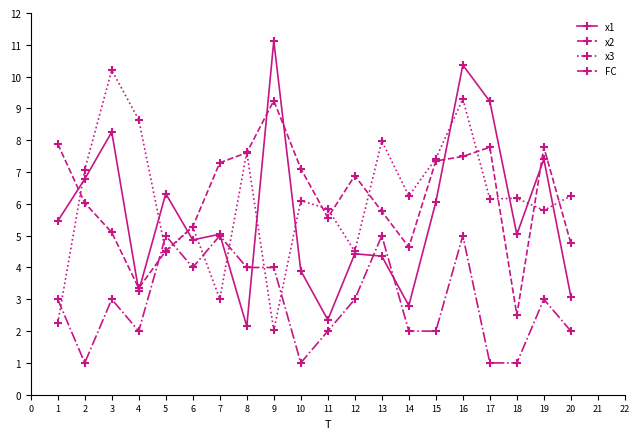

After their last crossing, which series has the higher values: x2 or x1?

x2